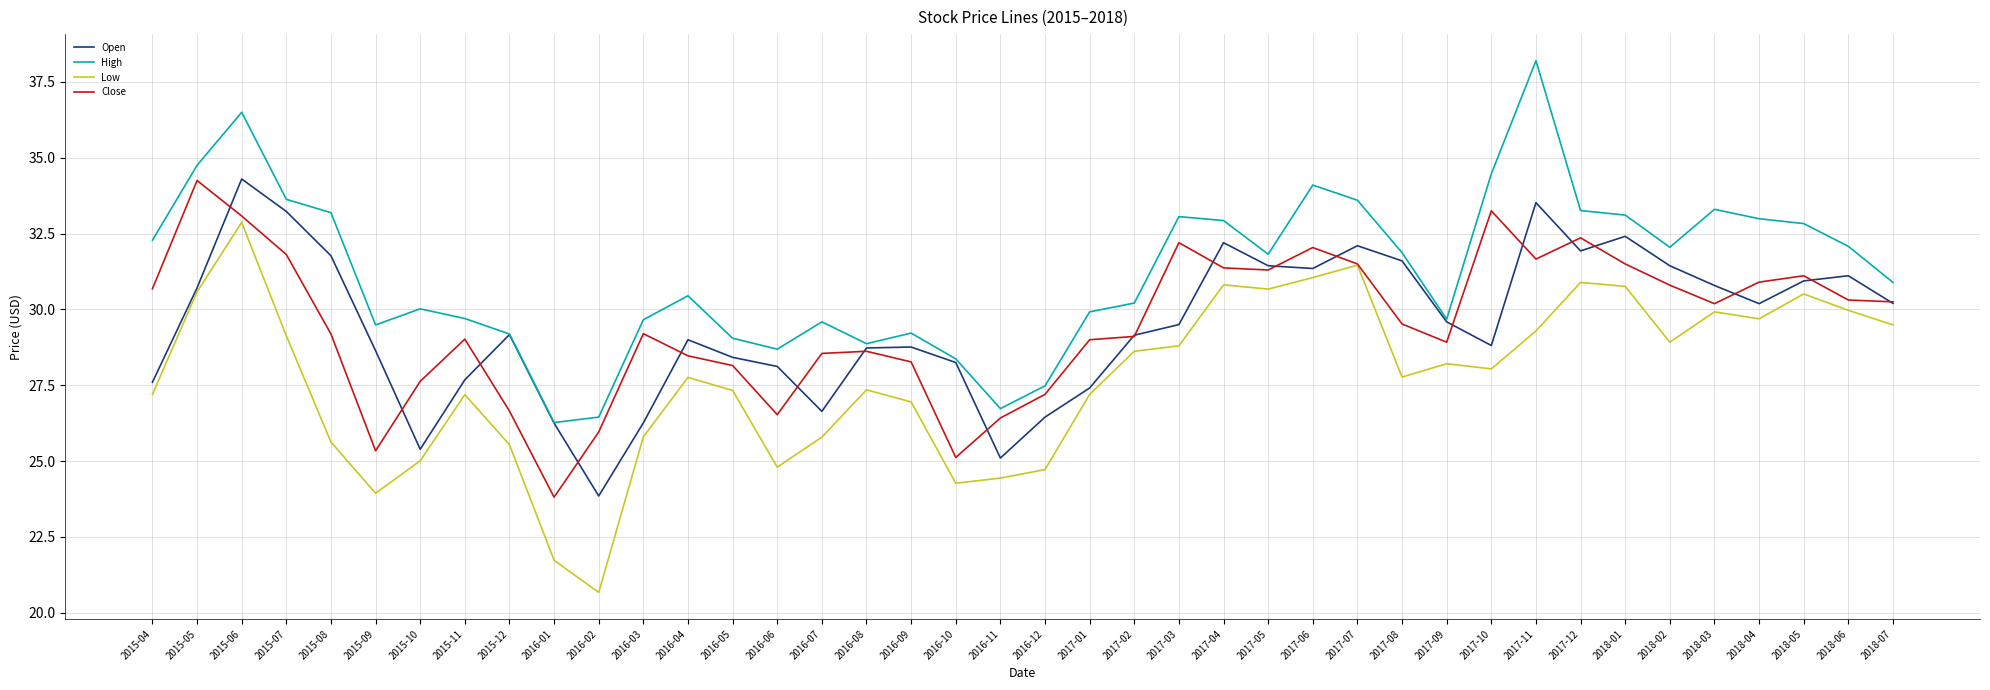

Which series has the largest total across all categories?

High